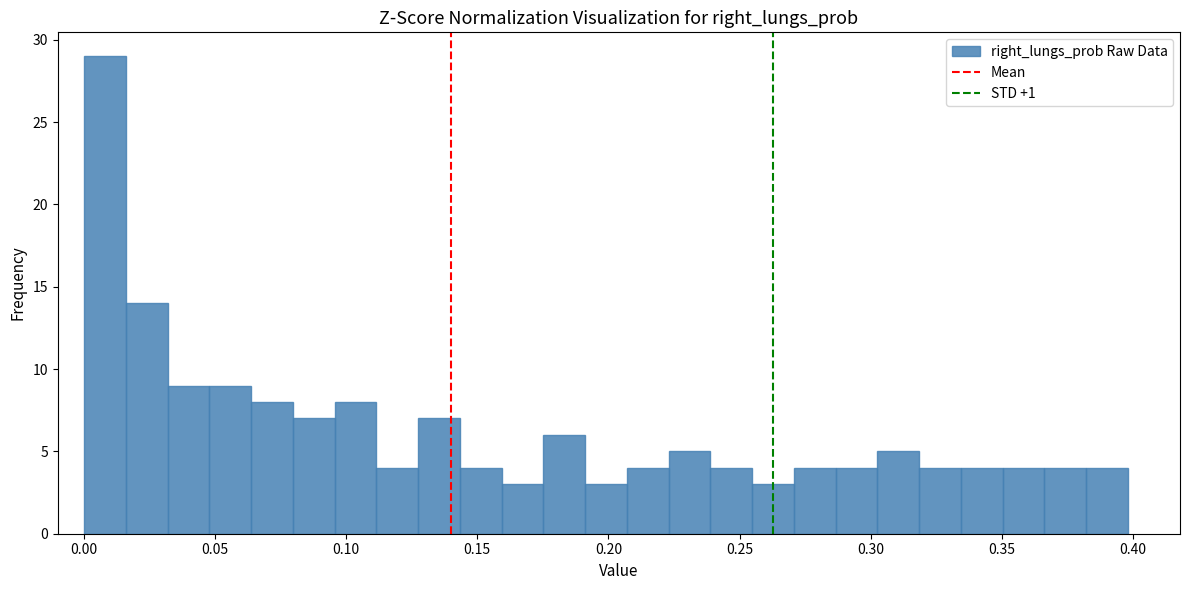

Read against the x-axis, roughly where is the centre of the tallest bar?

0.010